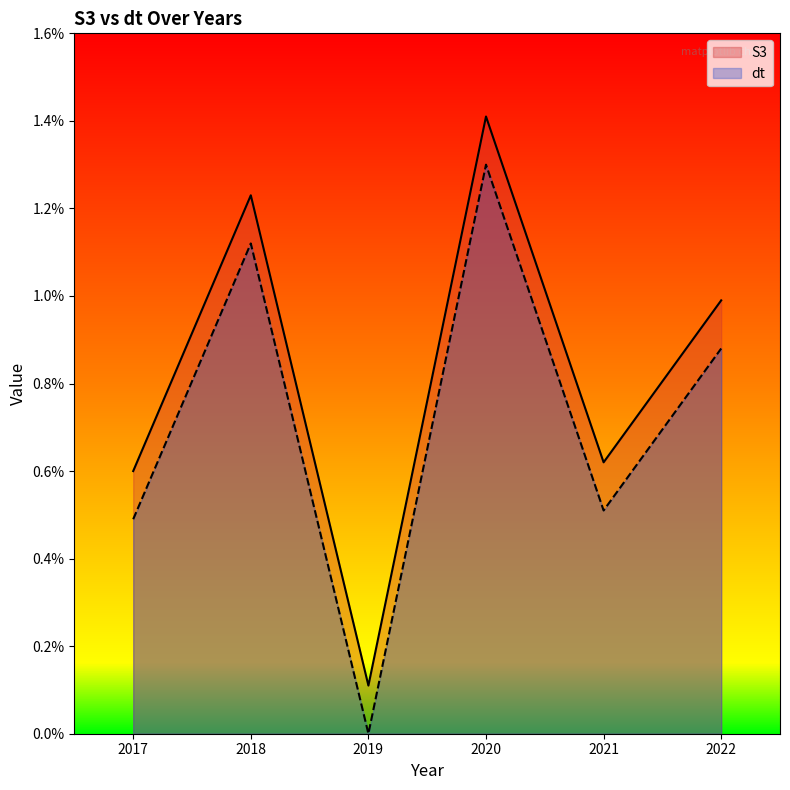

Between 2021 and 2017, which is larger?

2021